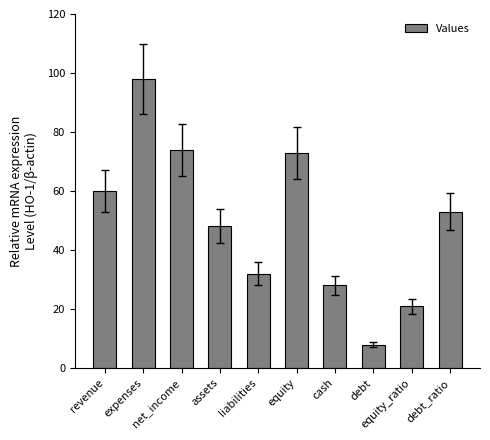

Reading left to right, list all the values displayed in this chart.

revenue=60	expenses=98	net_income=74	assets=48	liabilities=32	equity=73	cash=28	debt=8	equity_ratio=21	debt_ratio=53